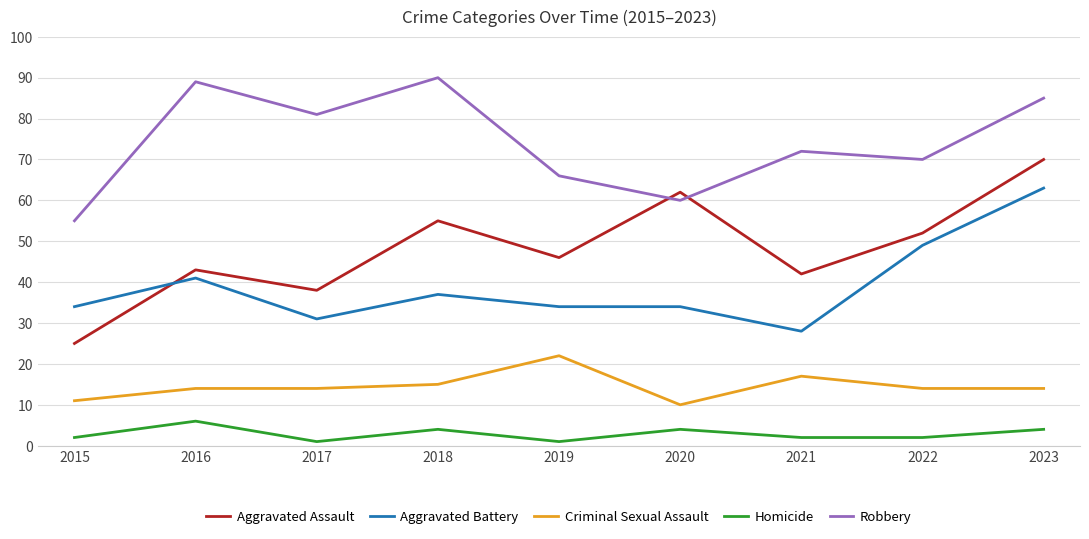

True or false: Homicide and Aggravated Battery intersect in this chart.

False